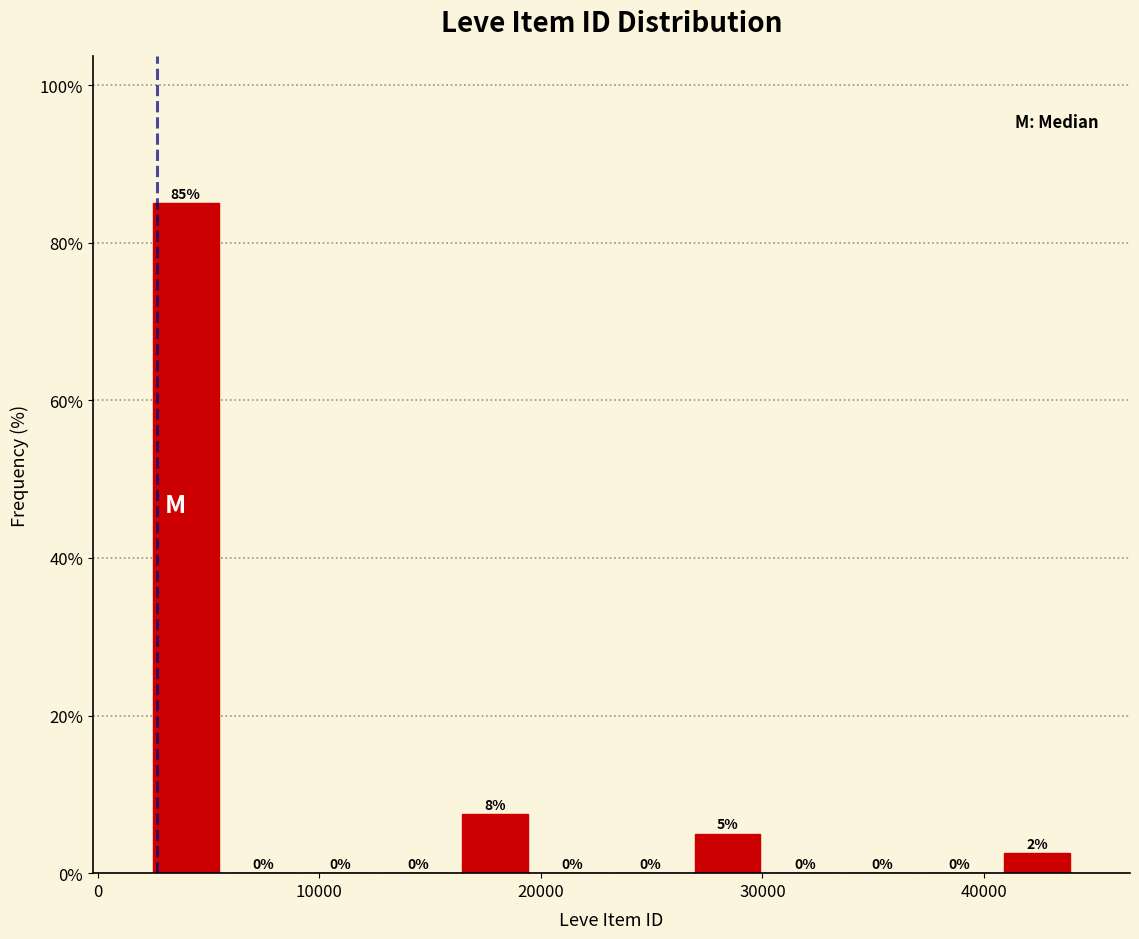

Around what value on the x-axis is the tallest bar? Give the approximate position of its centre, as read against the axis.

4000